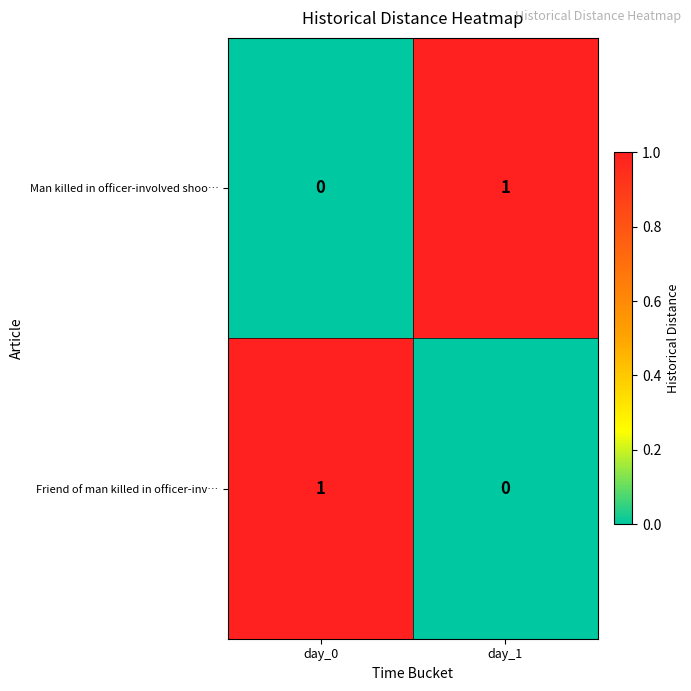

True or false: Man killed in officer-involved shoo… has a value of -1 at day_0.

False